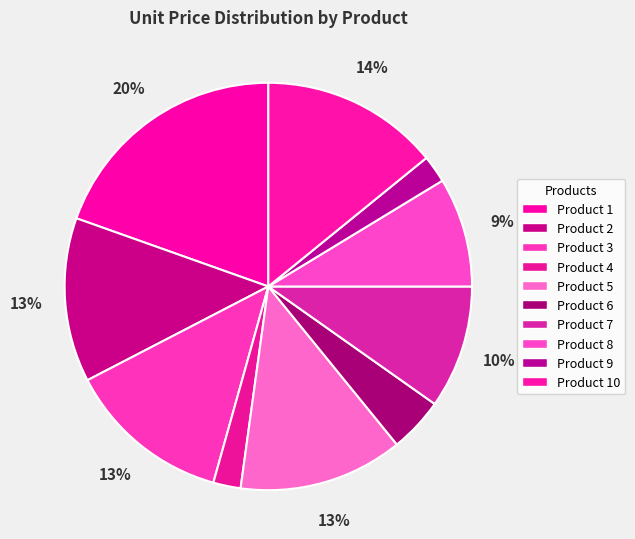

How many slices are in this pie chart?

10